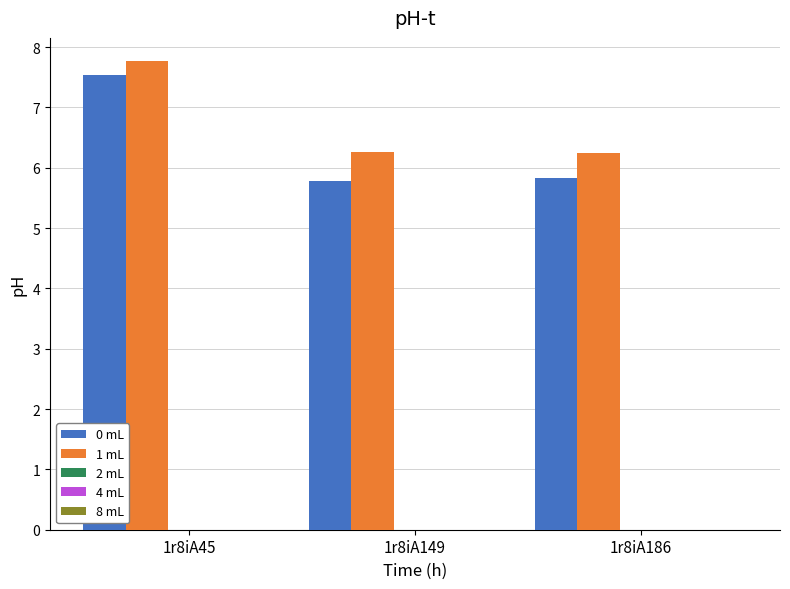

What is the sum of all 1 mL values?

20.3